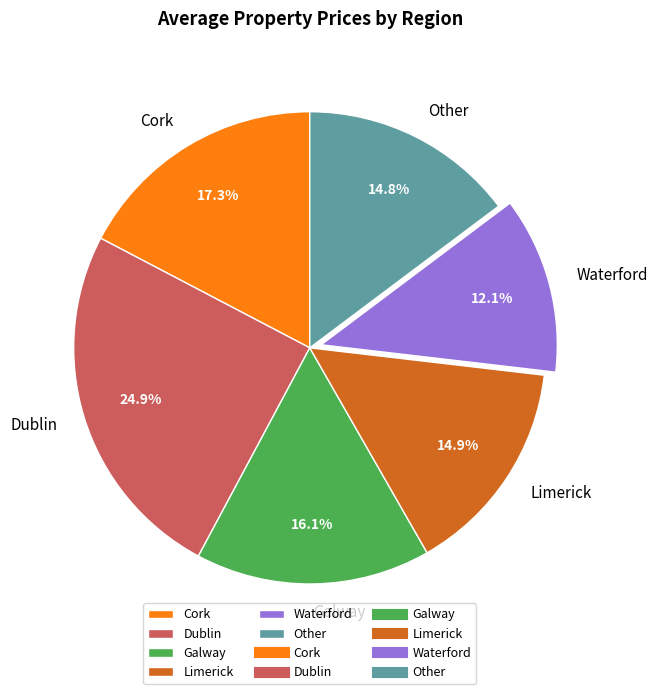

Which slice is the smallest?

Waterford